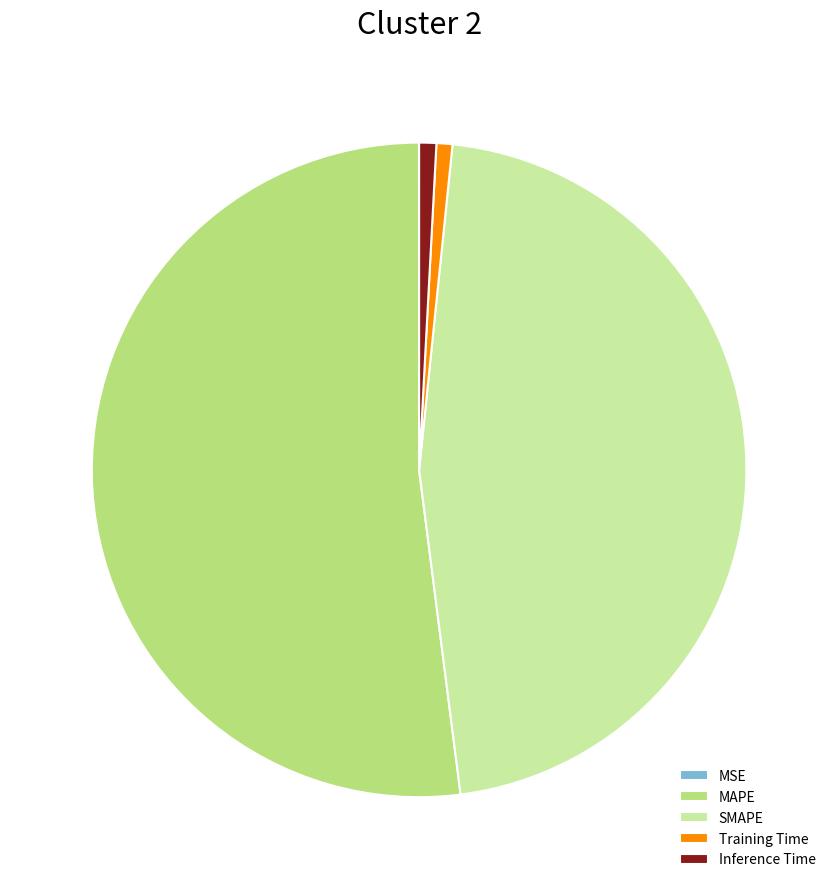

Do Inference Time and MAPE together represent more than half of the pie?

Yes